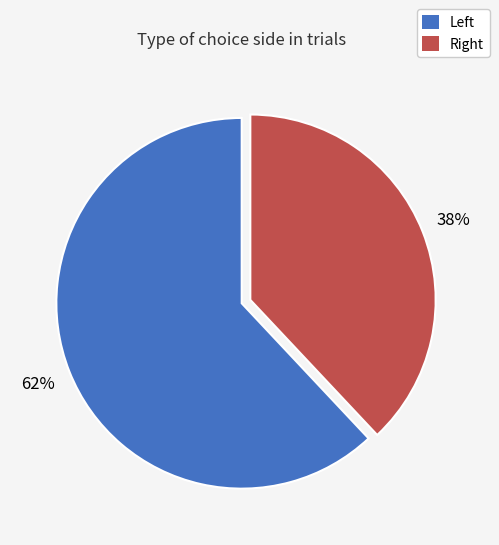

To the nearest percent, what is the difference between the largest and smallest slice percentages?

24%